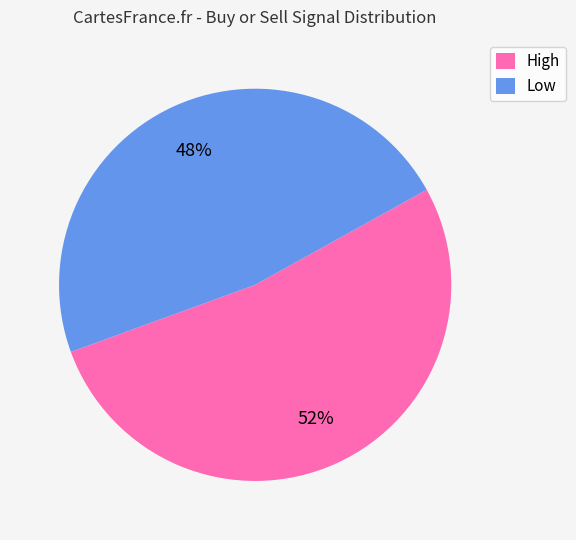

Do High and Low together represent more than half of the pie?

Yes